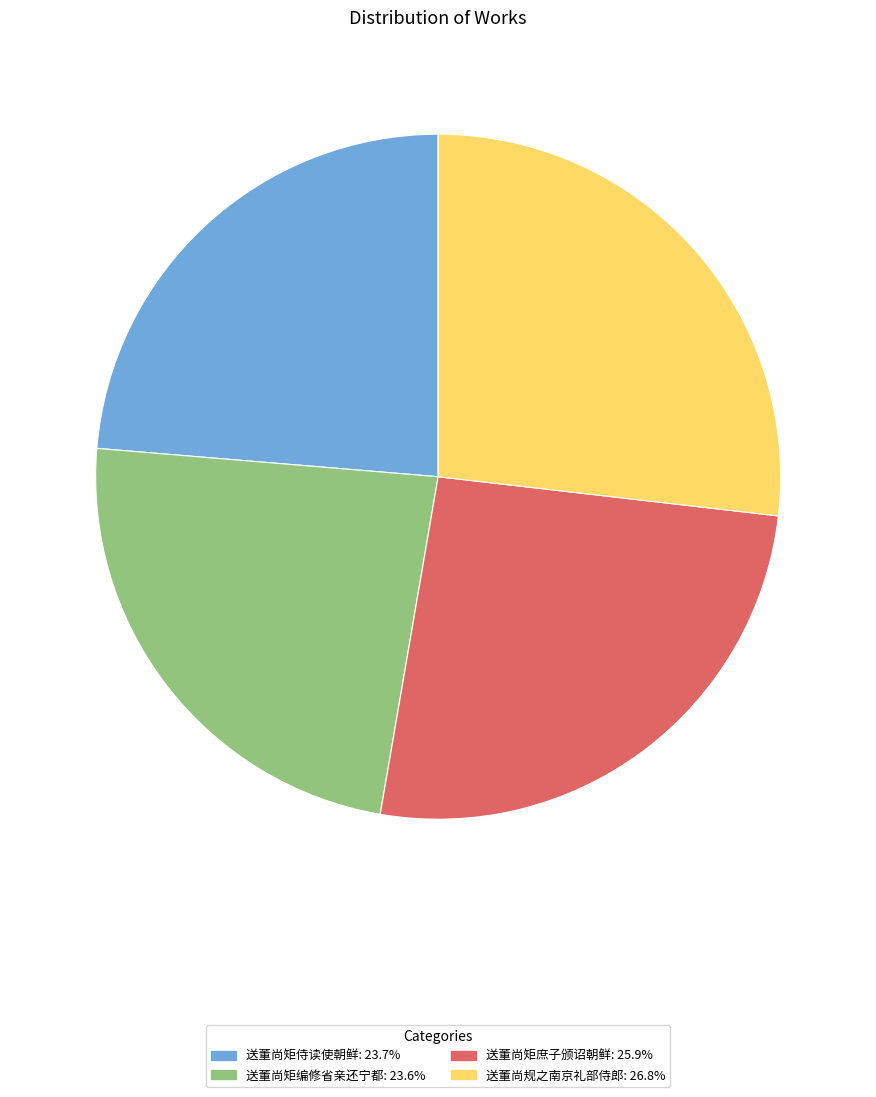

Does any single category account for the majority?

No